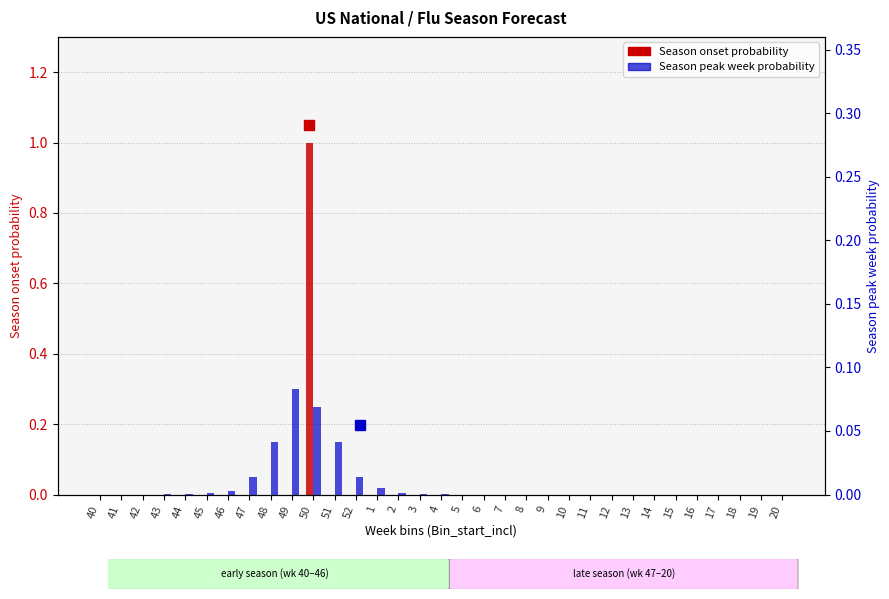

What is the label of the 31st bar from the left?

18